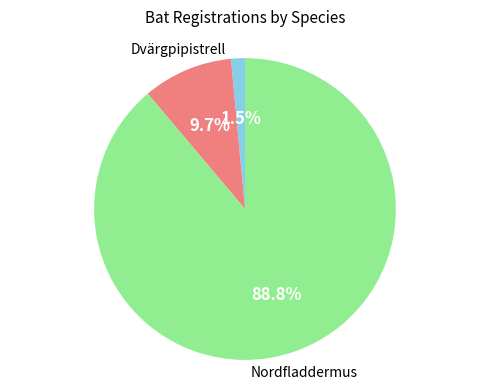

Is there a majority slice in this chart?

Yes